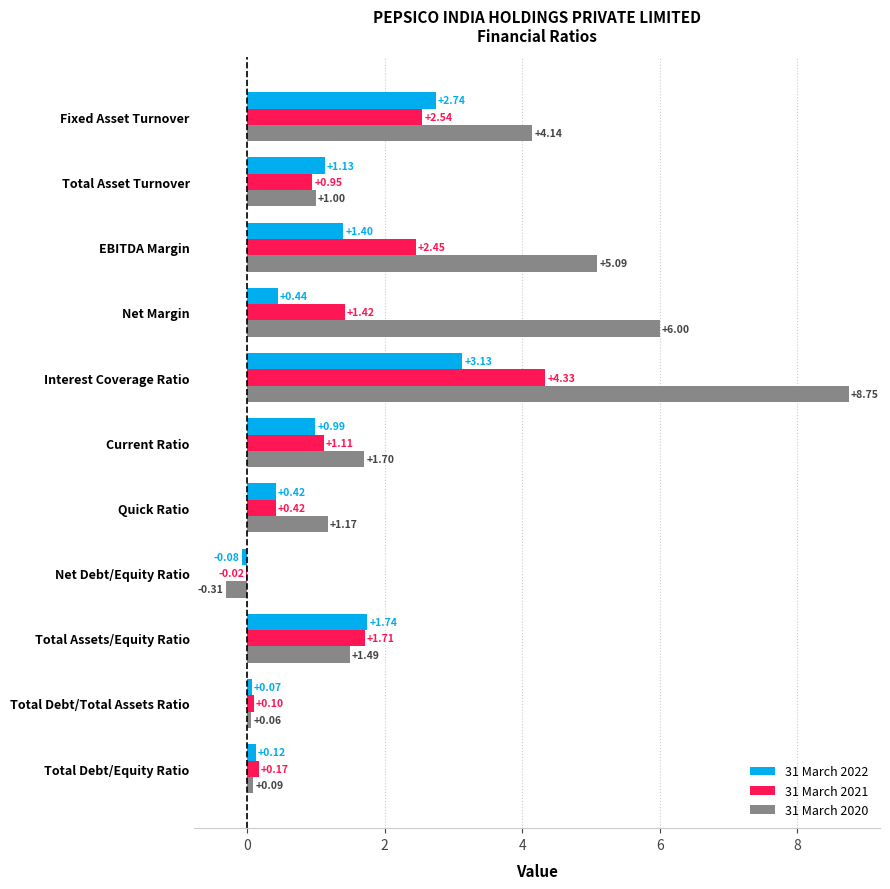

Is the value of 31 March 2020 at Total Assets/Equity Ratio greater than the value of 31 March 2021 at Current Ratio?

Yes